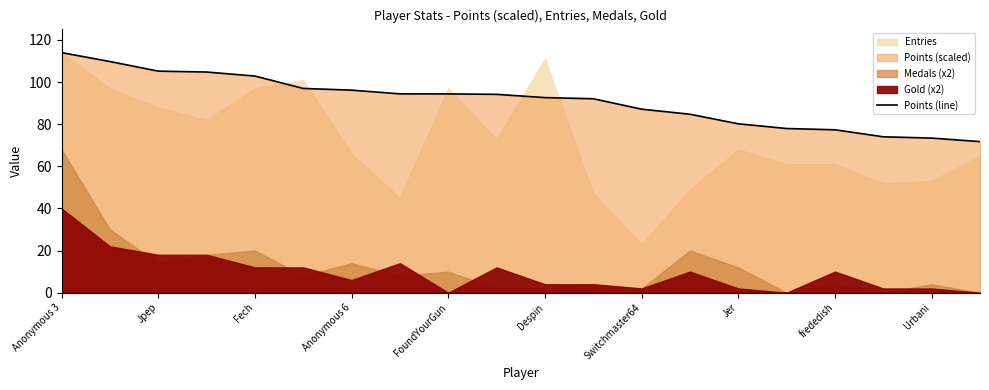

What is the maximum value shown in the chart?

114.0